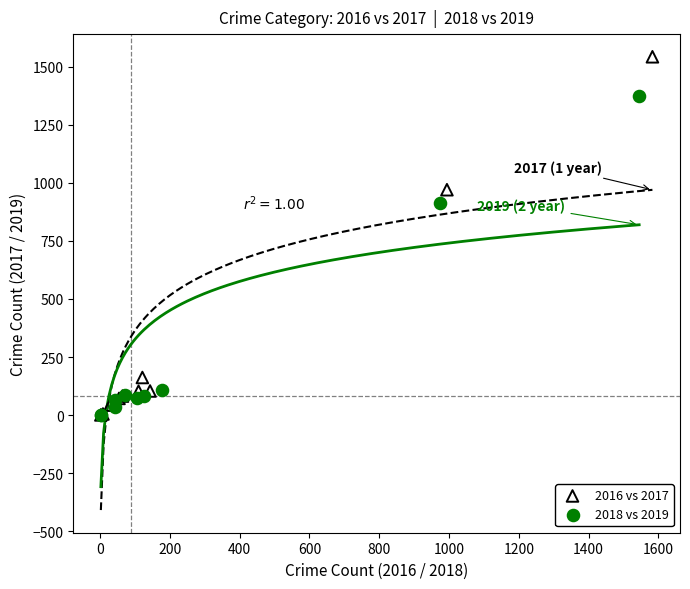

Which series has the widest spread of Y values?

2016 vs 2017